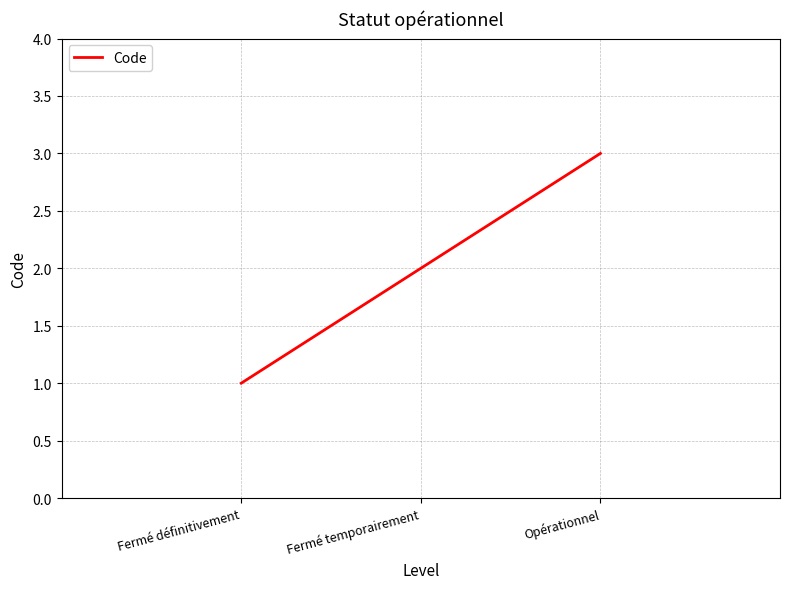

How many categories are shown in the chart?

3